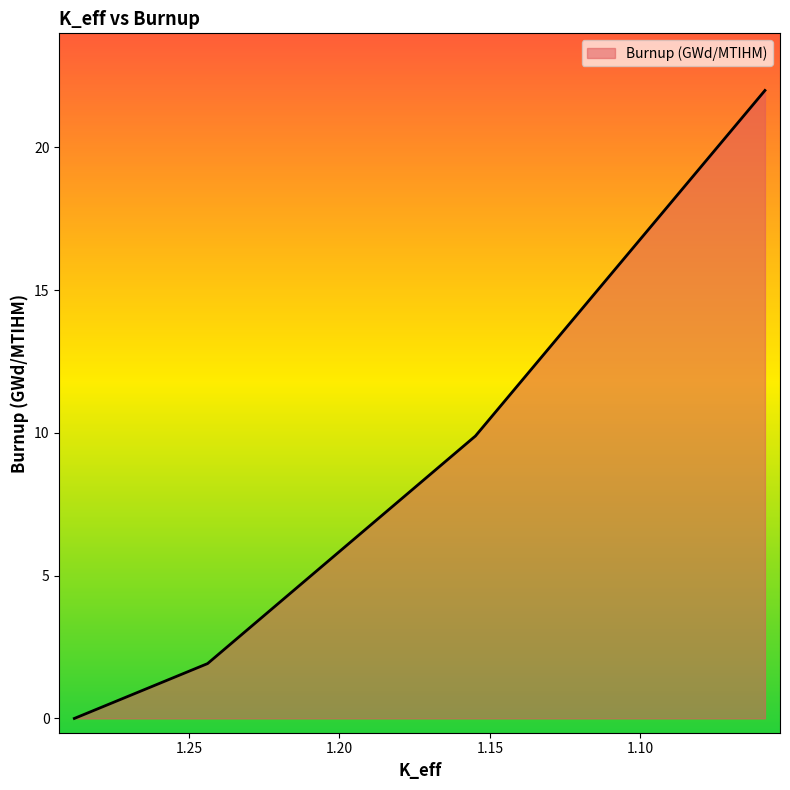

What is the difference between the values at 1.05866617 and 1.24377781?

20.1